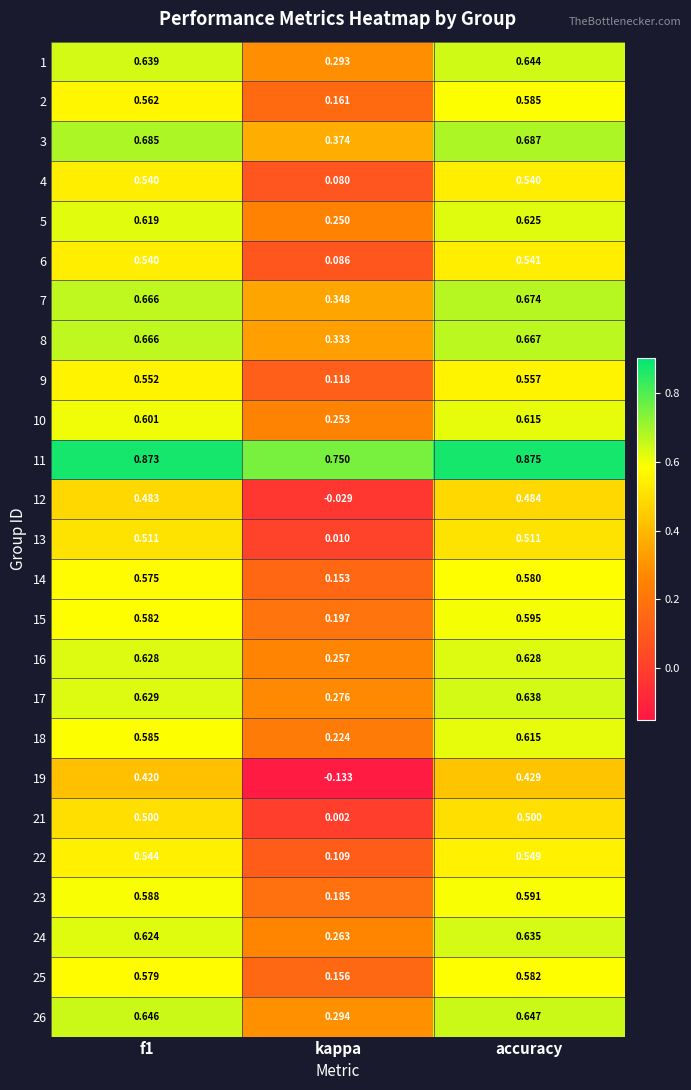

Which label corresponds to the largest value in the chart?

accuracy